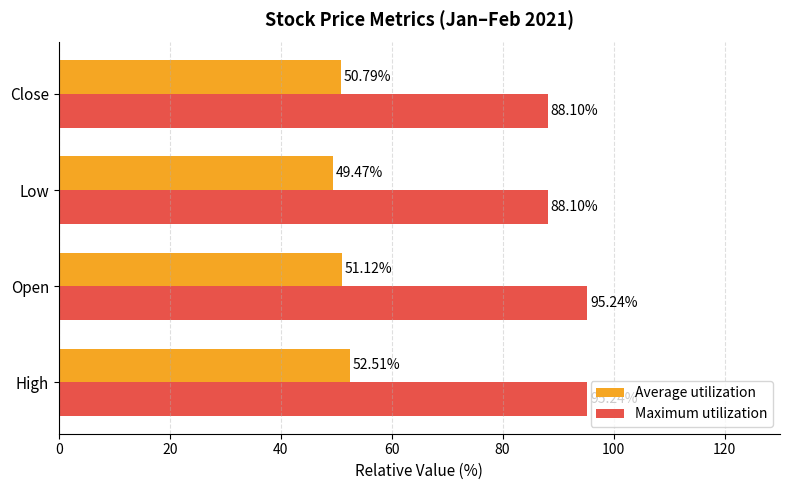

Which series changed the most between Open and Close?

Maximum utilization